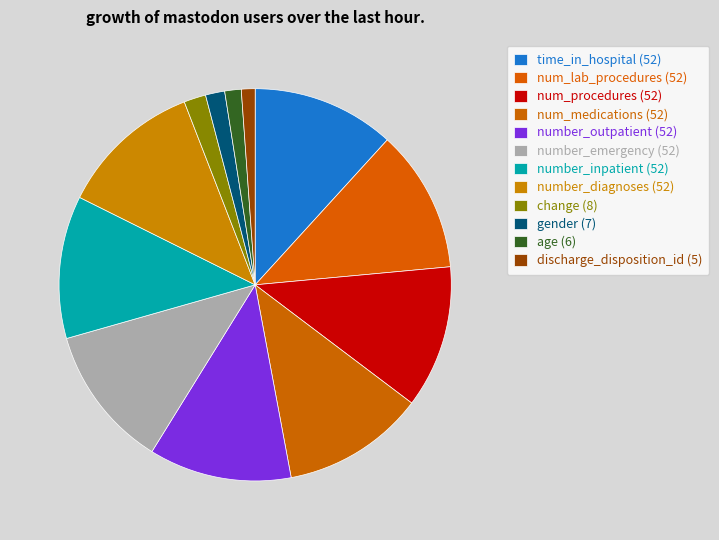

Count the number of slices in the pie.

12